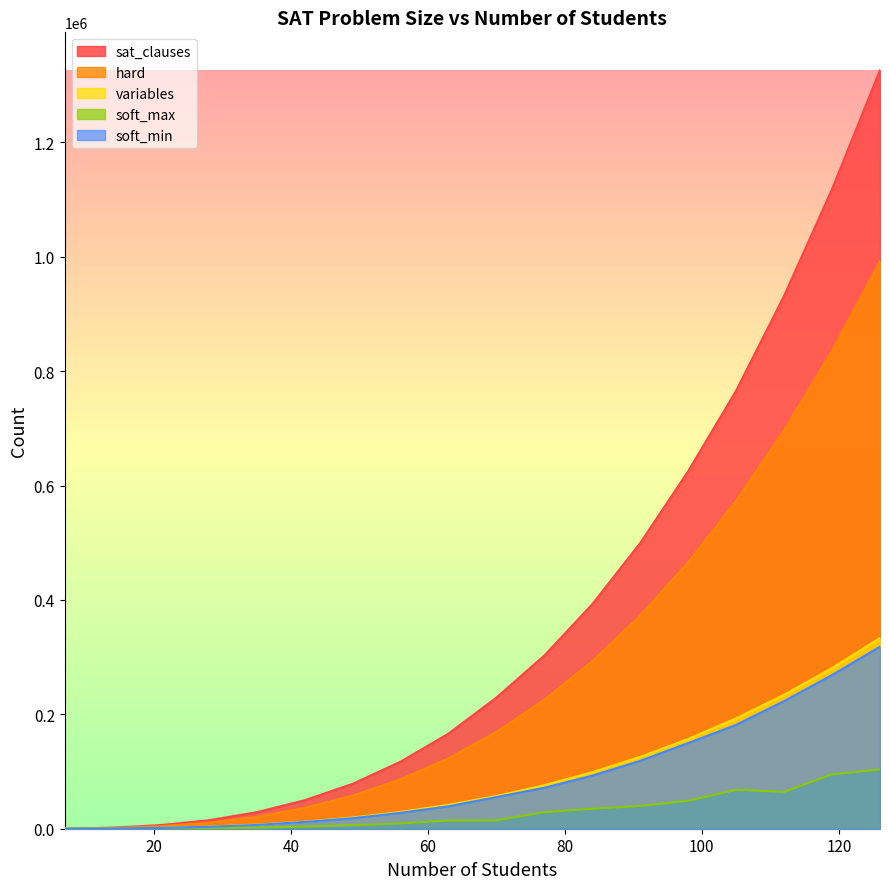

What is the value of the soft_min point at the 1st from the left?

54